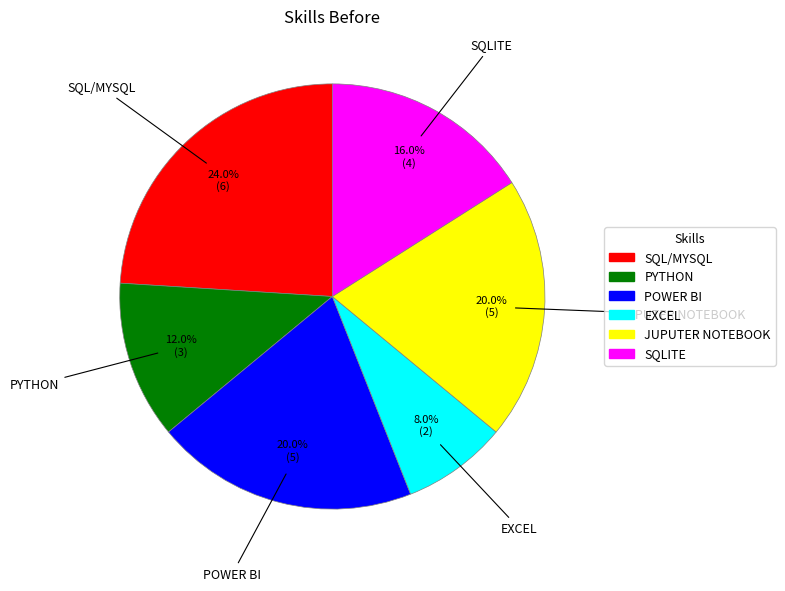

What is the total percentage of EXCEL and POWER BI?

28.0%